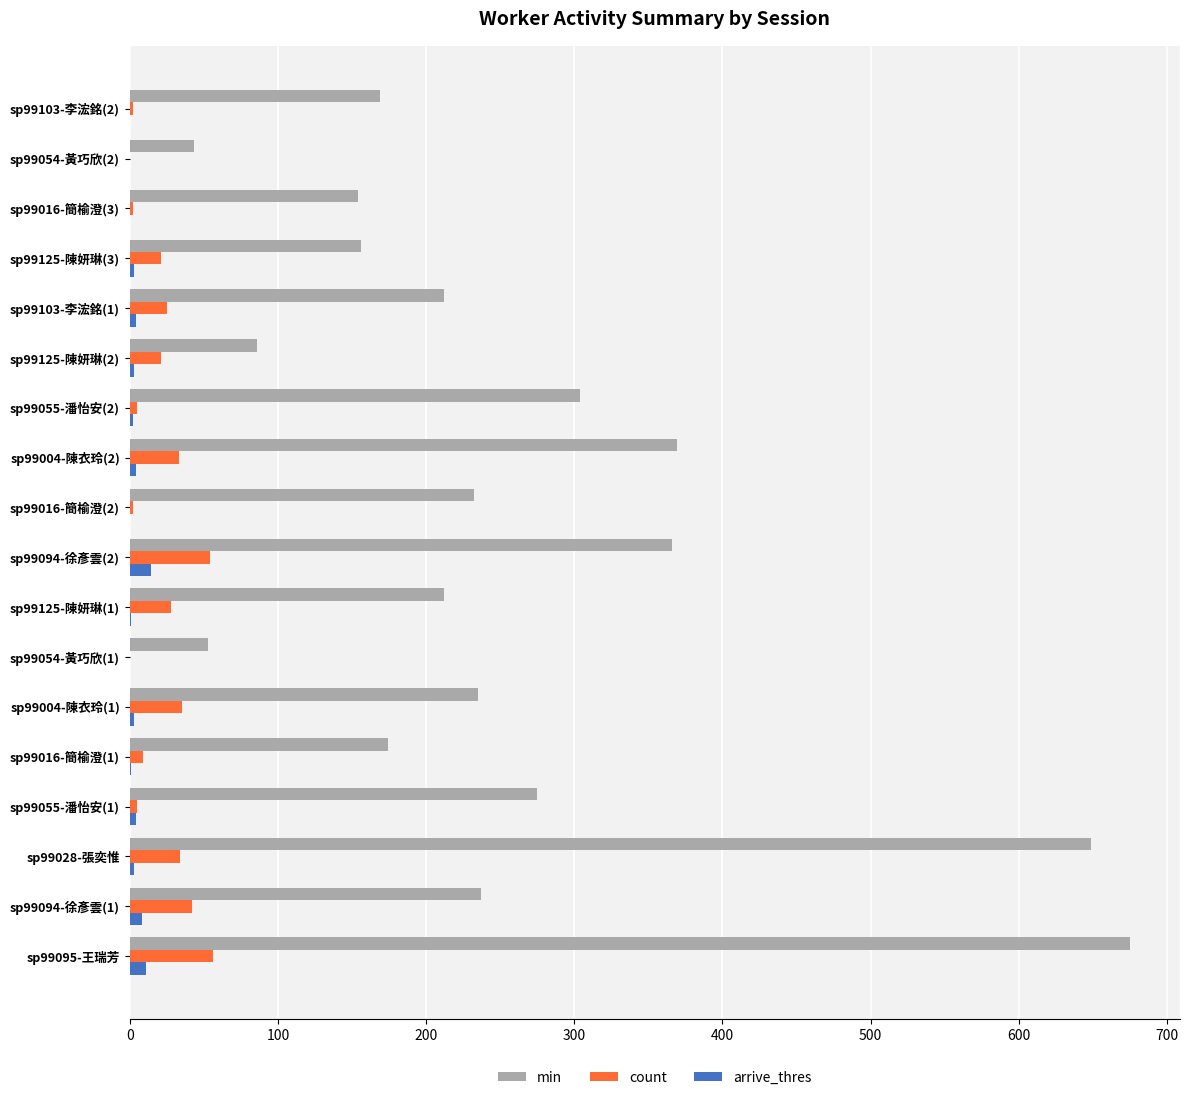

Between sp99028-張奕惟 and sp99054-黃巧欣(2), which series saw the biggest shift?

min